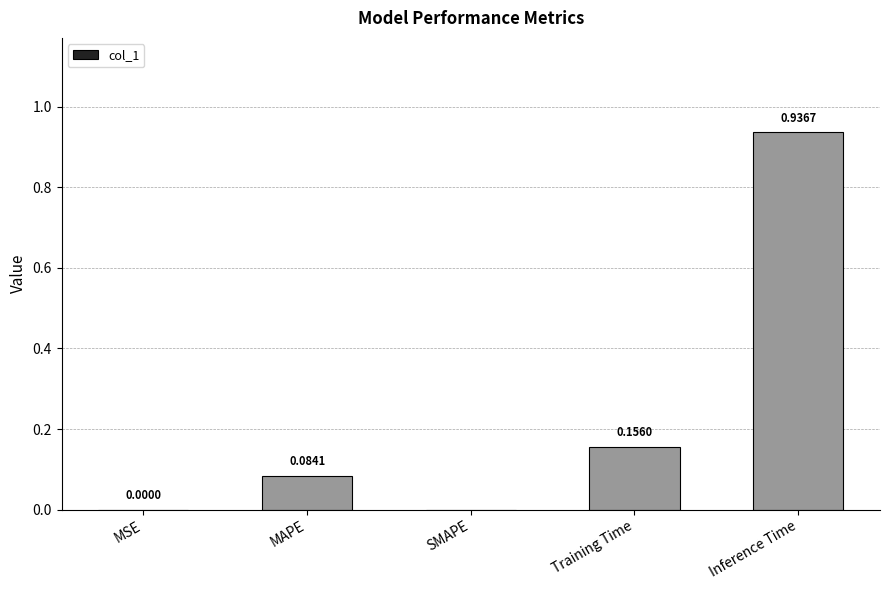

Does the chart contain stacked bars?

No